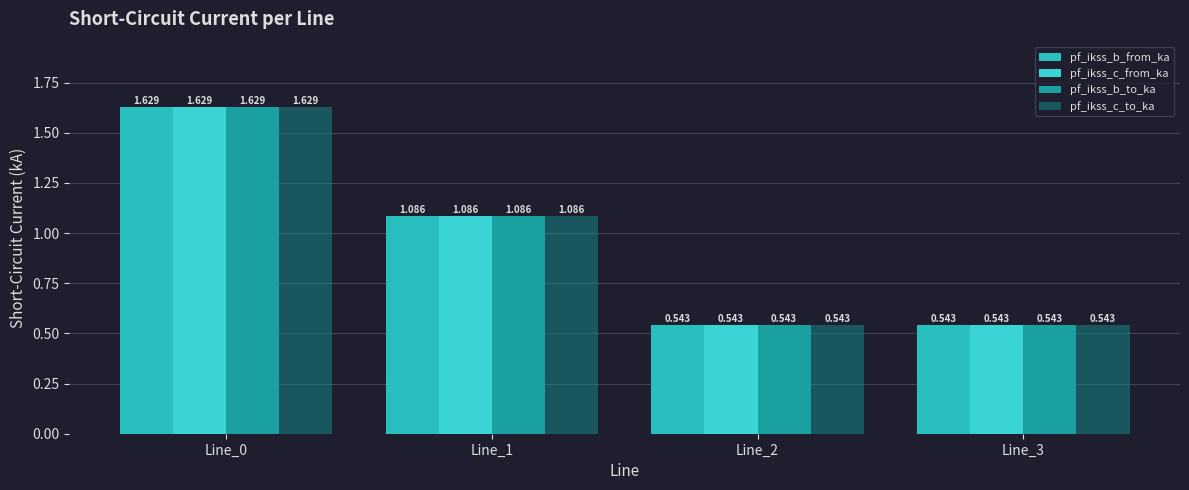

At how many categories does at least one series exceed 1?

2